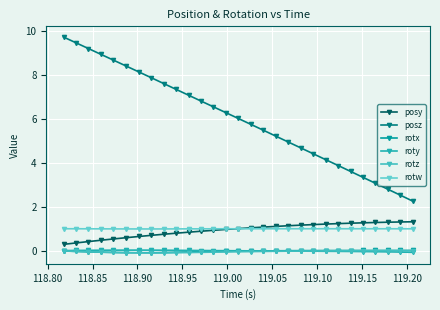

What is the value of the posy point at the 11th from the left?

0.8